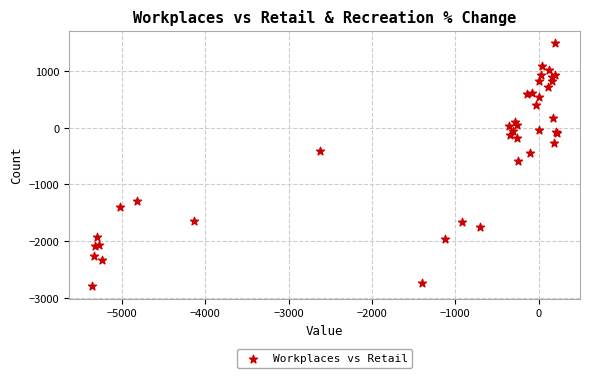

What Y value in the scatter plot is closest to -649?

-596